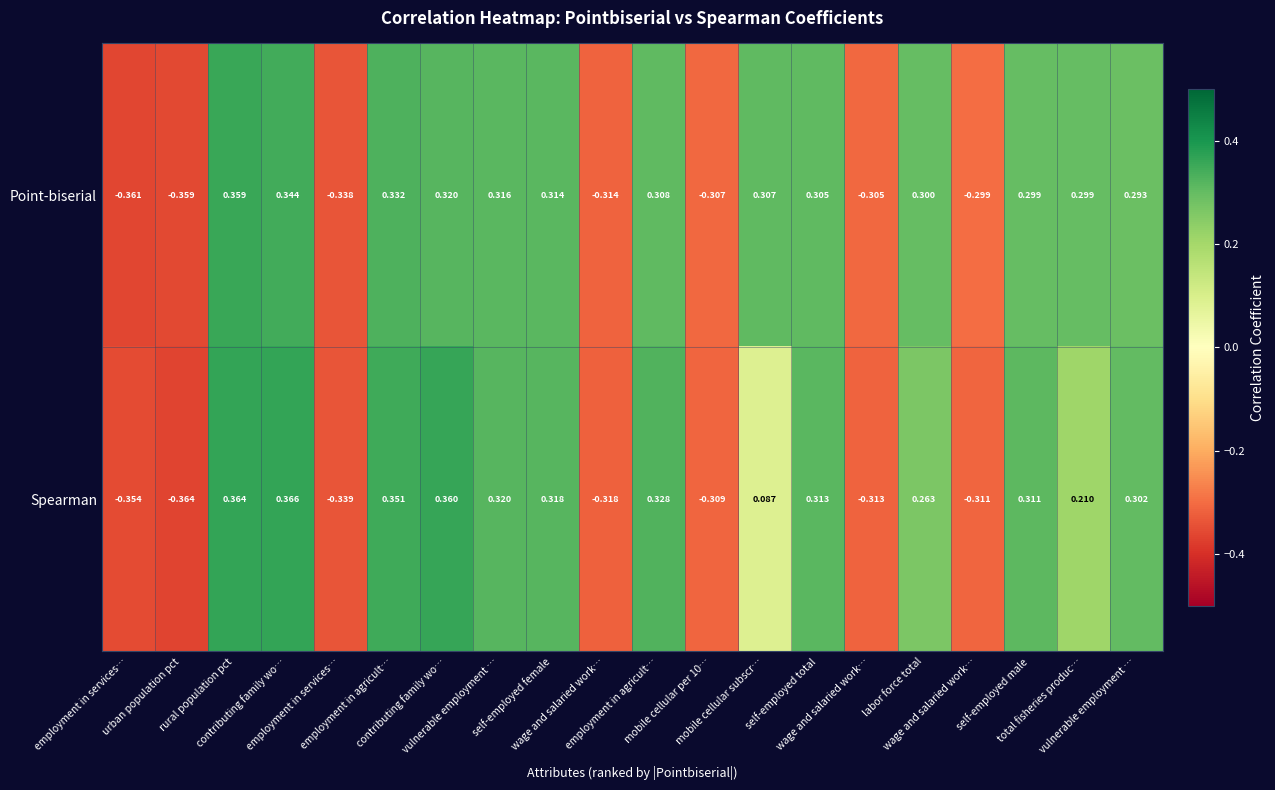

Rank the series at self-employed female from lowest to highest value.

Point-biserial, Spearman